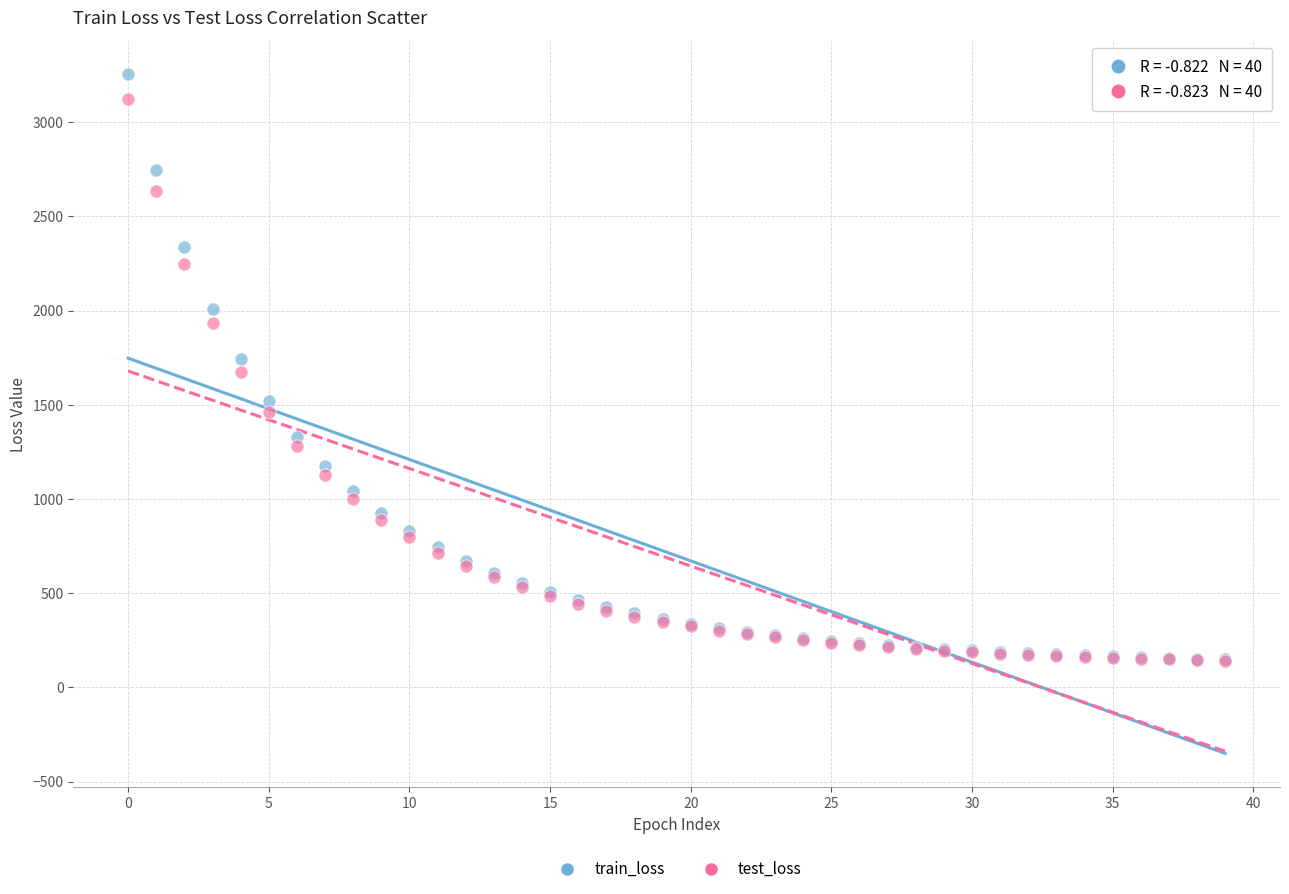

In the test_loss series, what Y value is closest to 1631?

1674.4